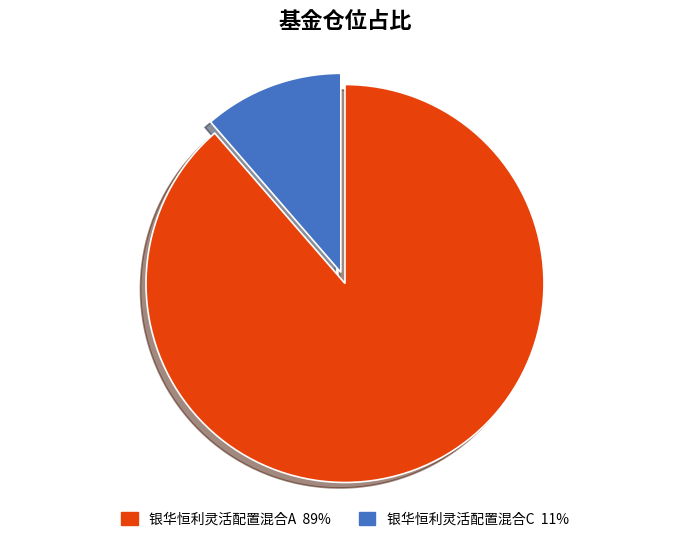

Is there a majority slice in this chart?

Yes